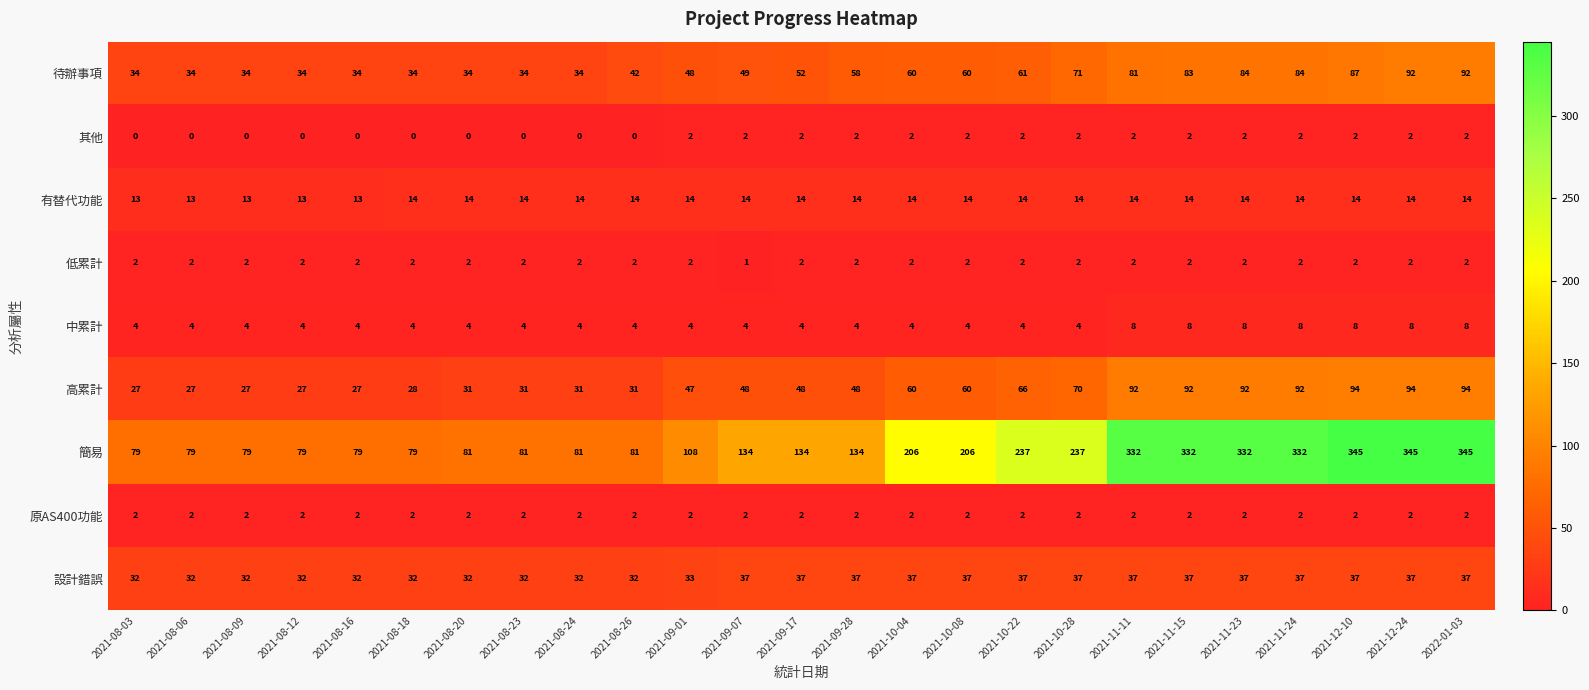

Which series has the largest total across all categories?

簡易